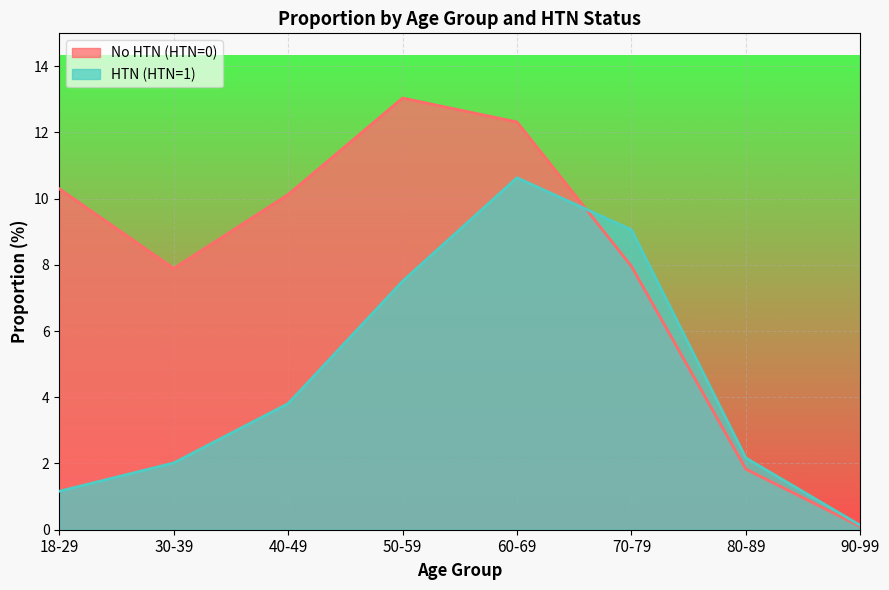

Which series has the largest total across all categories?

No HTN (HTN=0)